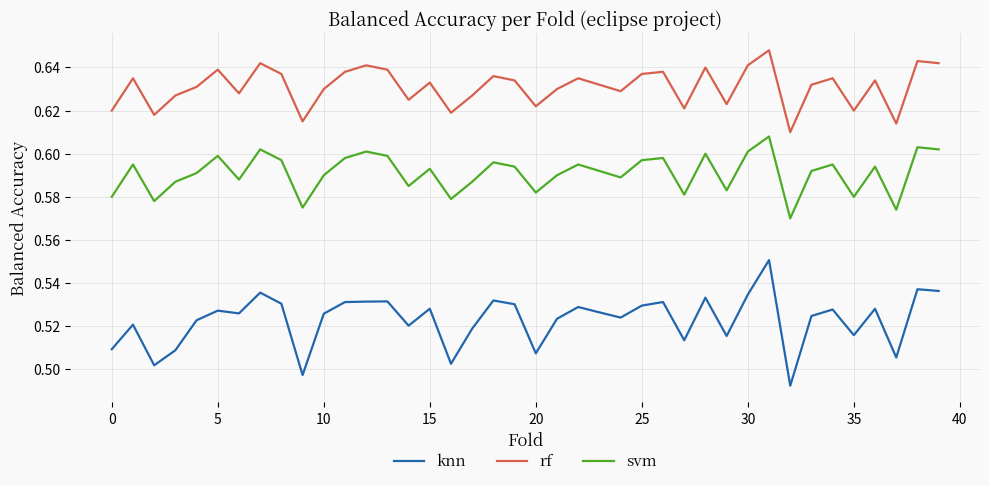

True or false: svm and knn cross at least once.

False